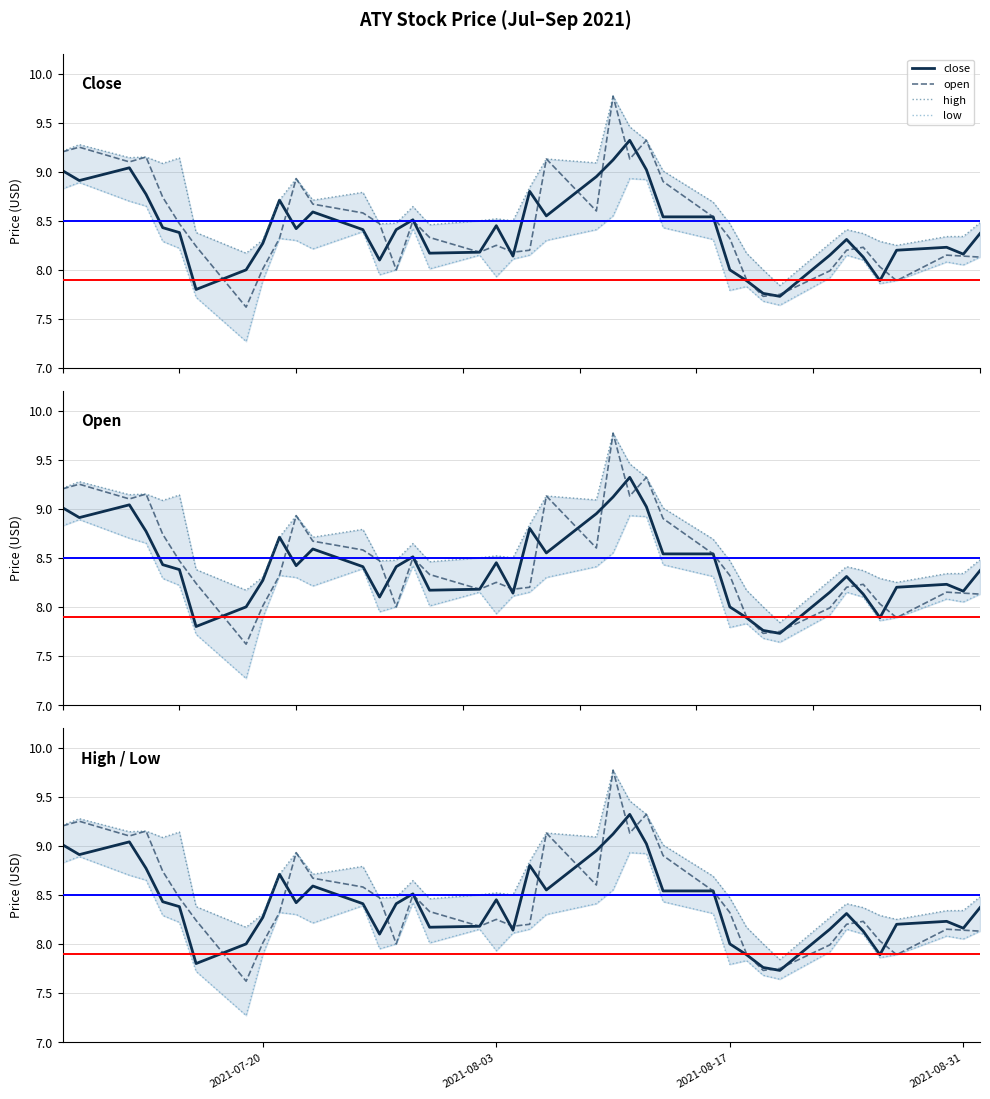

Which series has the largest total across all categories?

high